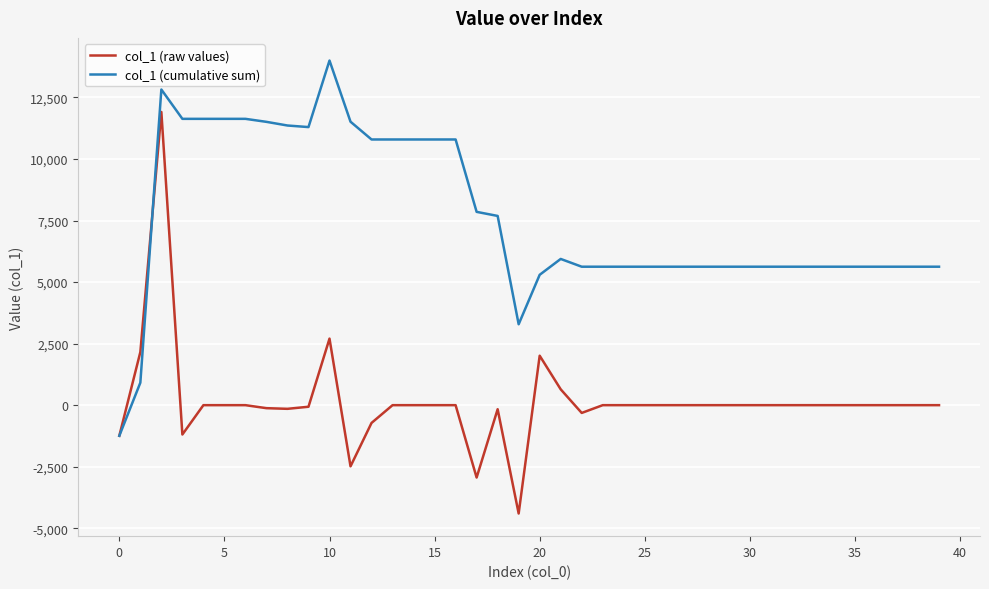

List the series in order of their peak value, highest first.

col_1 (cumulative sum), col_1 (raw values)